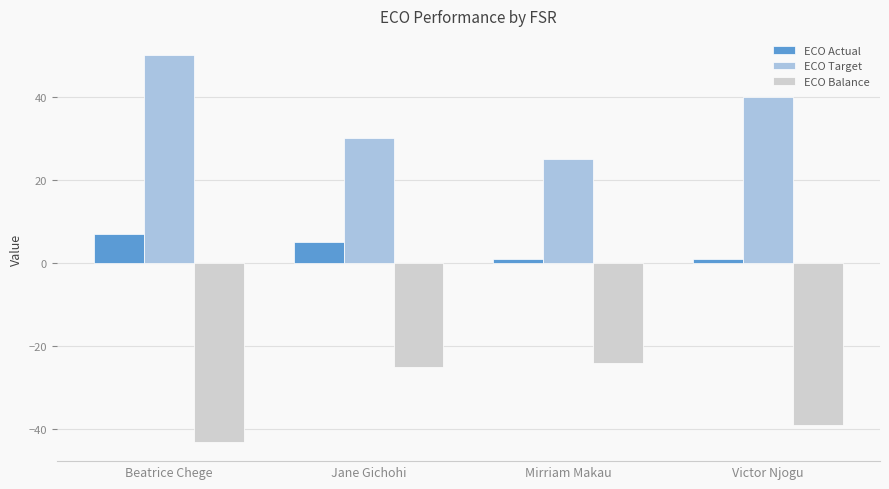

What is the sum of the ECO Actual values at Mirriam Makau and Jane Gichohi?

6